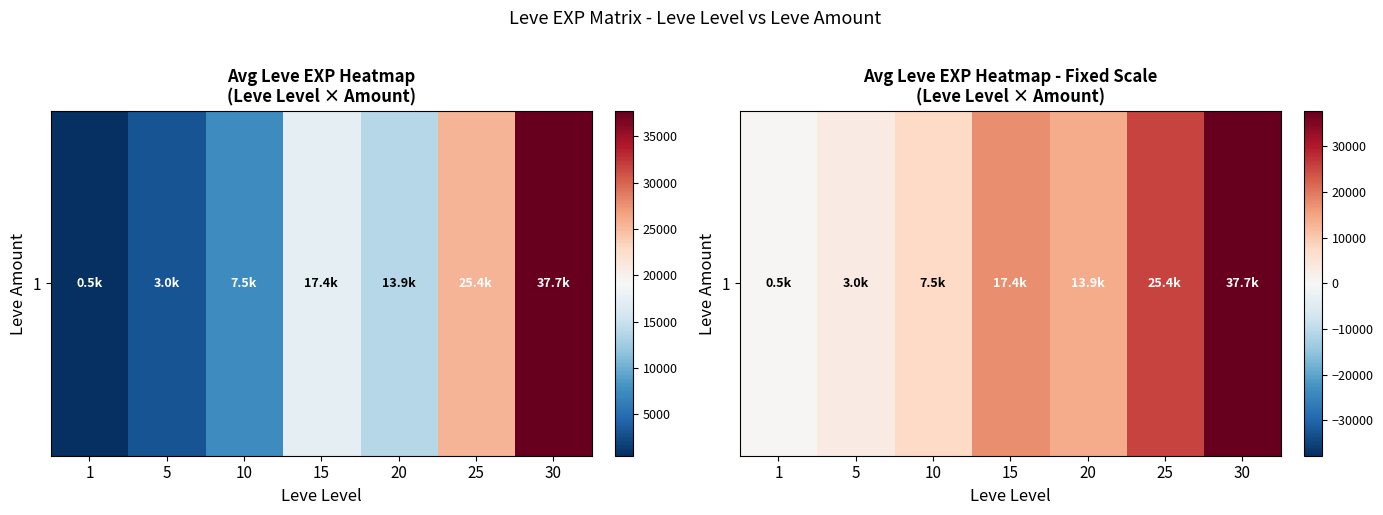

What is the difference between the second highest and second lowest values?

22401.7